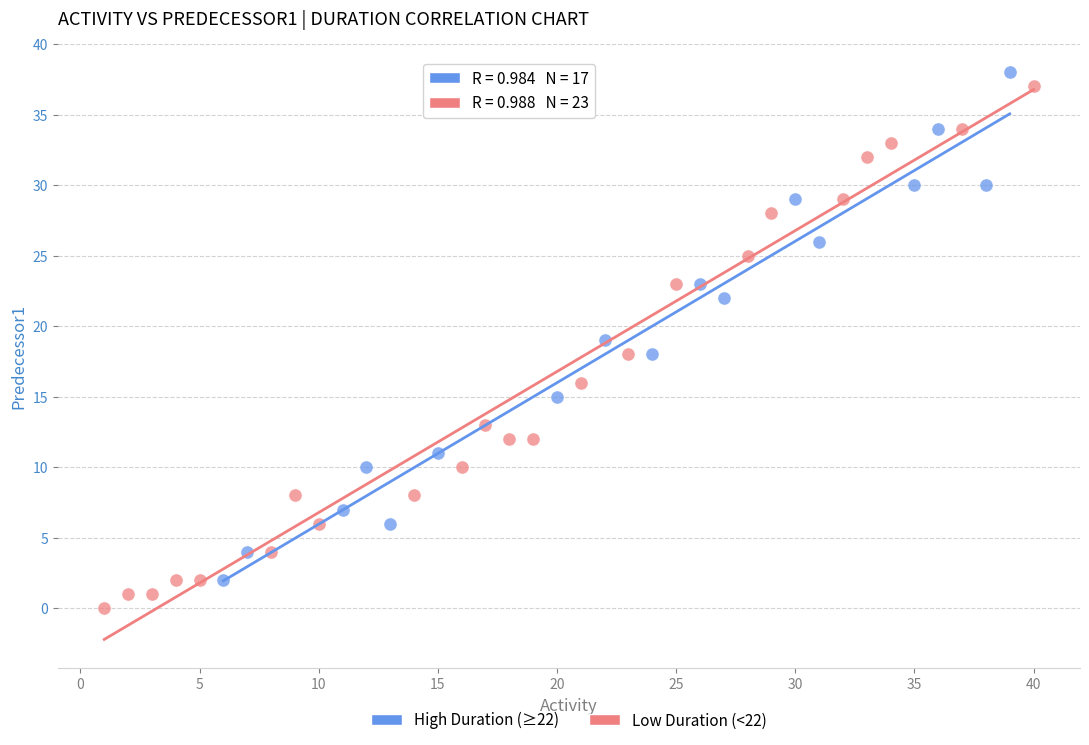

What are all the series names shown in the legend?

High Duration (≥22), Low Duration (<22)